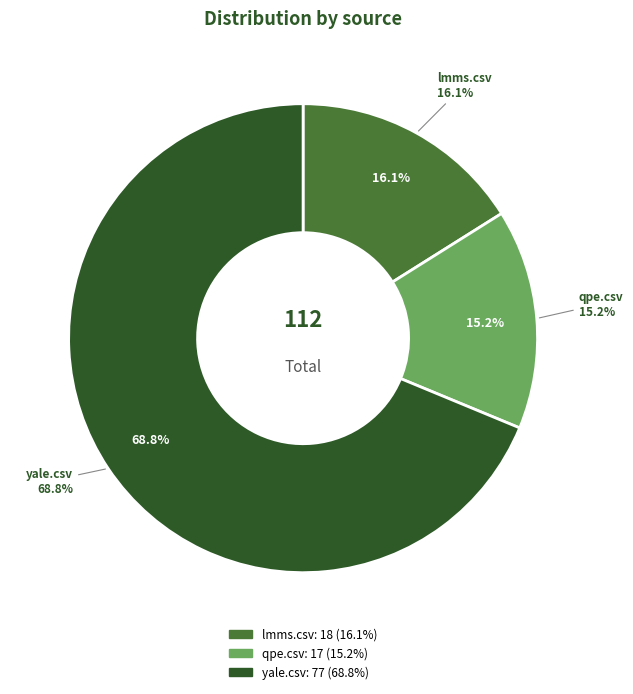

Rank the categories by value from highest to lowest.

yale.csv, lmms.csv, qpe.csv